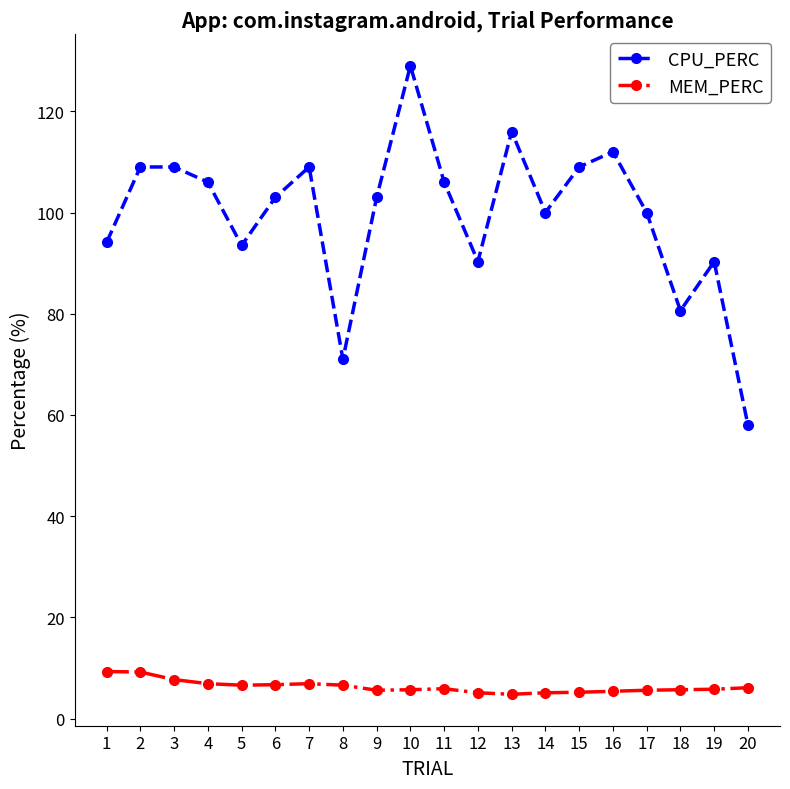

Which series has the largest range (max minus min)?

CPU_PERC